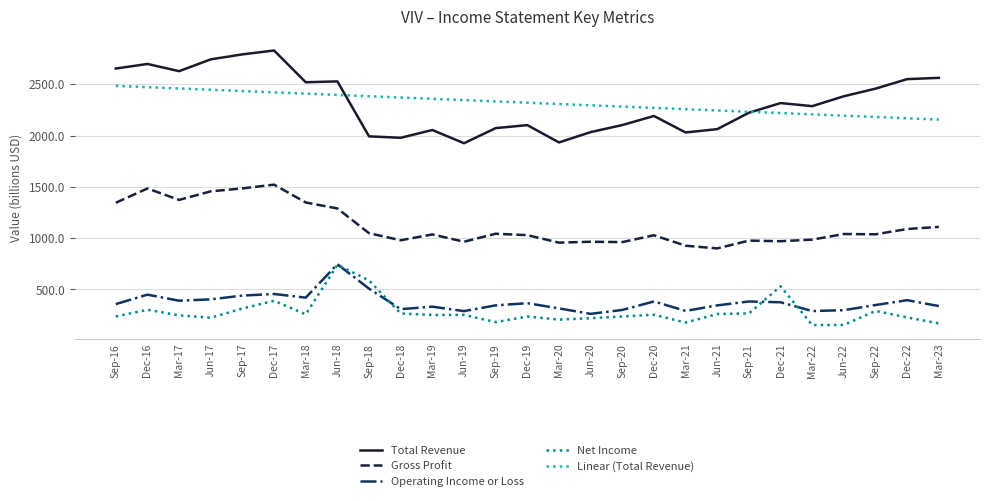

Read the Total Revenue value at Mar-22.

2286.2